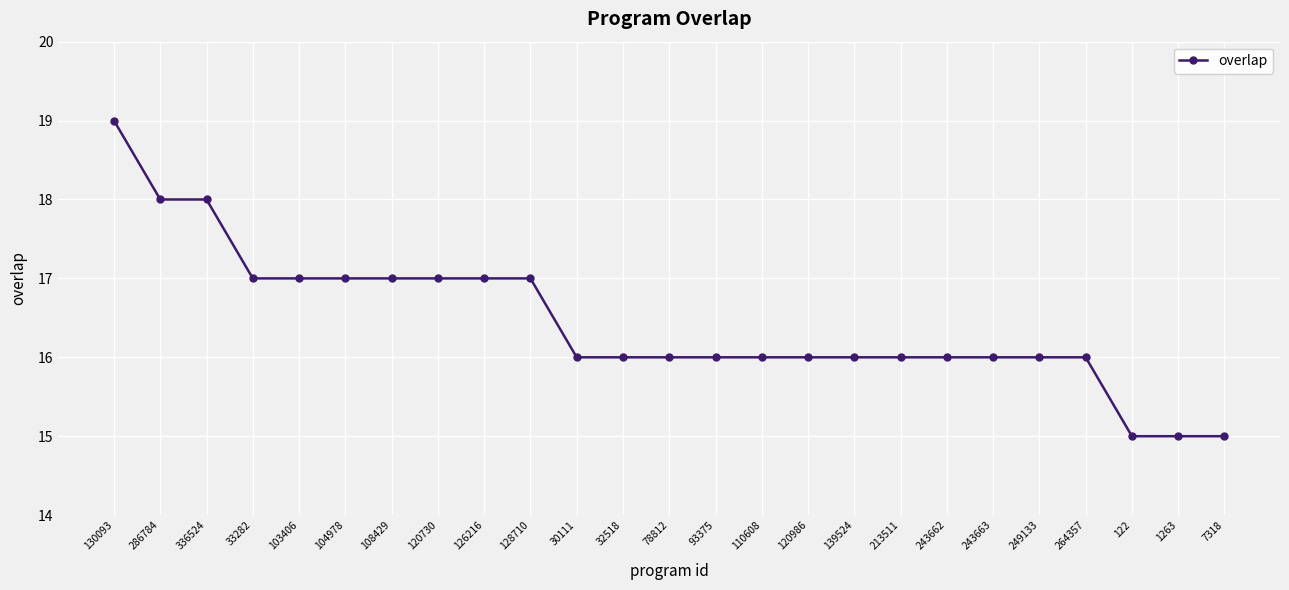

What is the smallest value displayed?

15